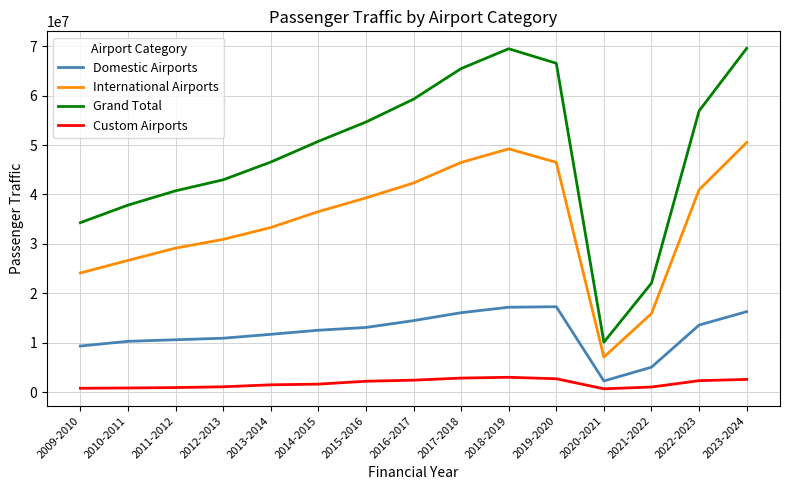

At how many categories does at least one series exceed 33798853?

13